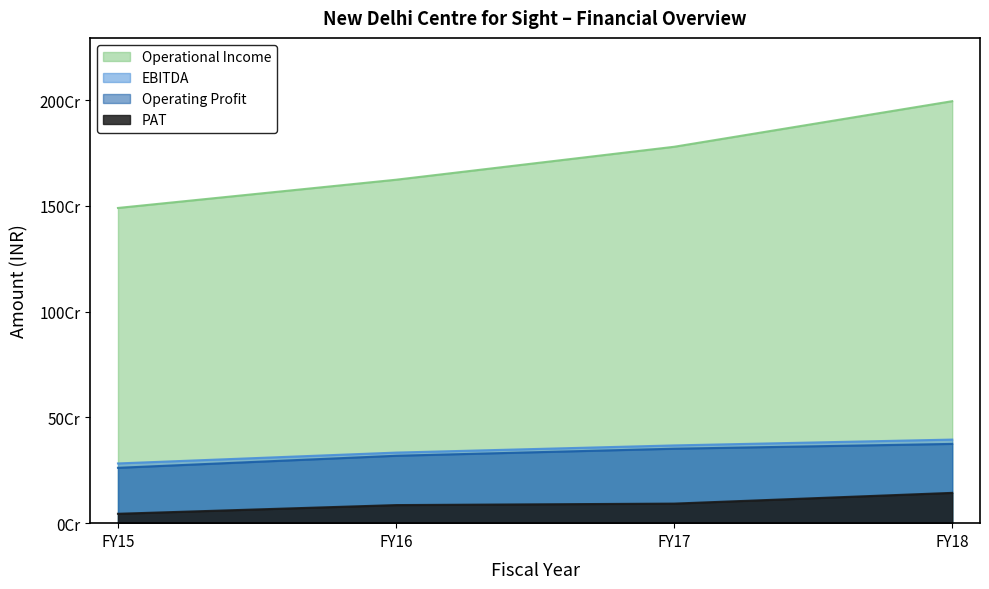

Reading left to right, transcribe all the data shown in this chart.

Operational Income: FY15=1490584143	FY16=1624100001	FY17=1779932035	FY18=1995507372
EBITDA: FY15=282423375	FY16=333727558	FY17=367673344	FY18=395246086
Operating Profit: FY15=261728057	FY16=318750014	FY17=352071661	FY18=374839517
PAT: FY15=44390330	FY16=85502929	FY17=92493346	FY18=143291612